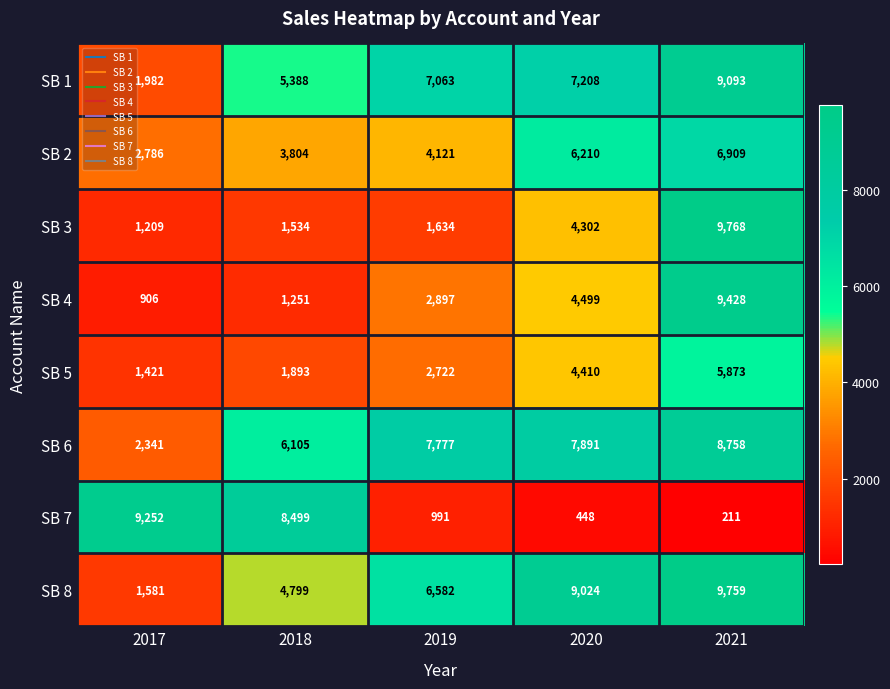

Which series has the largest range (max minus min)?

SB 7